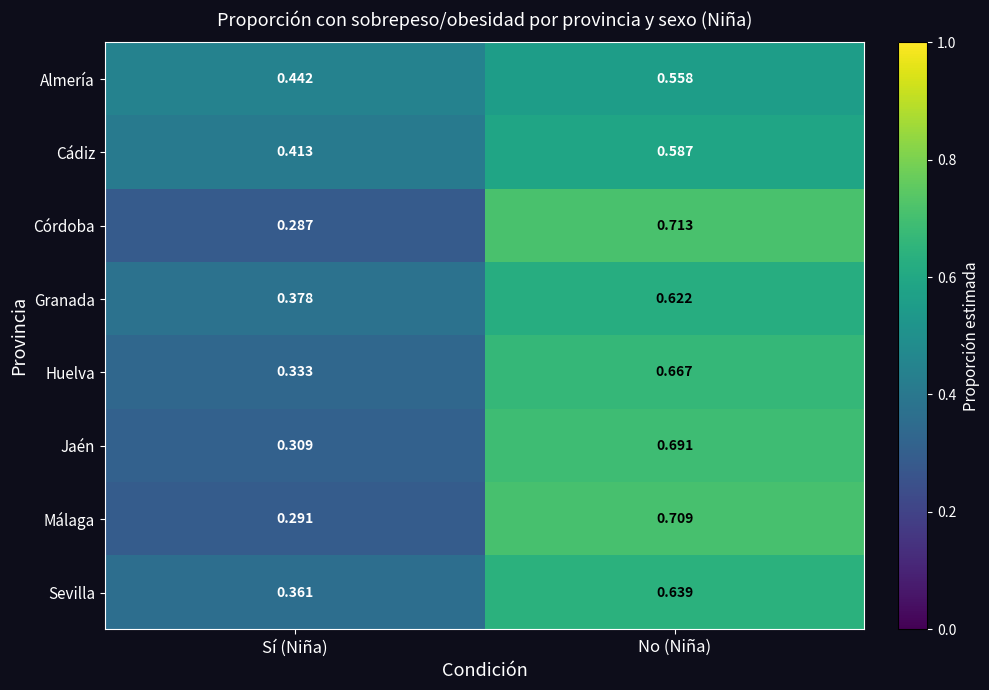

At which category is the sum across all series the highest?

No (Niña)